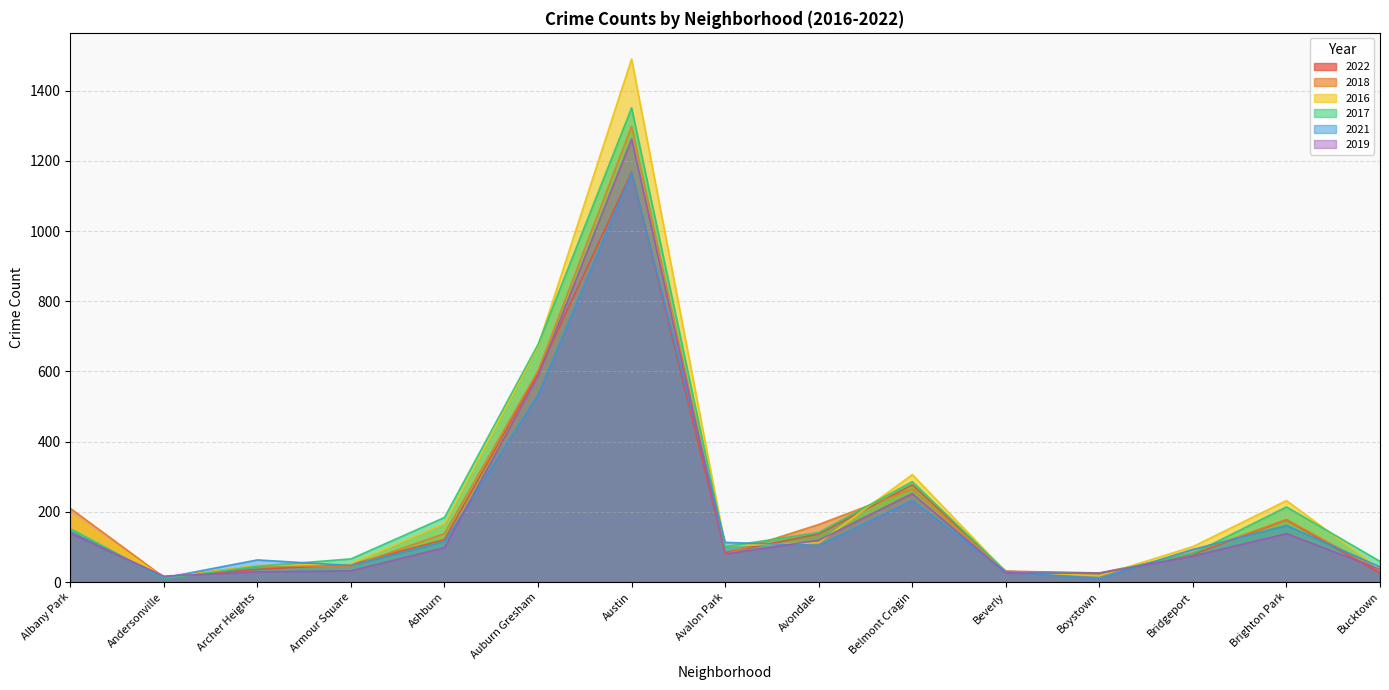

Where is 2021 nearest to the value 588?

Auburn Gresham